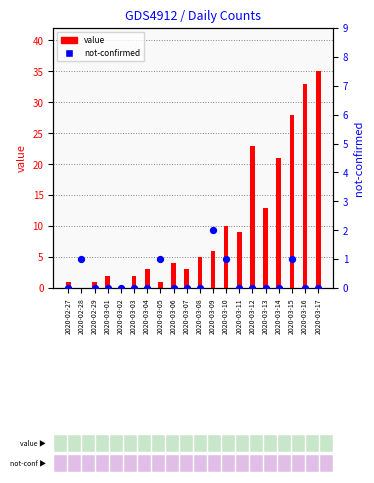

What are all the series names shown in the legend?

value, not-confirmed